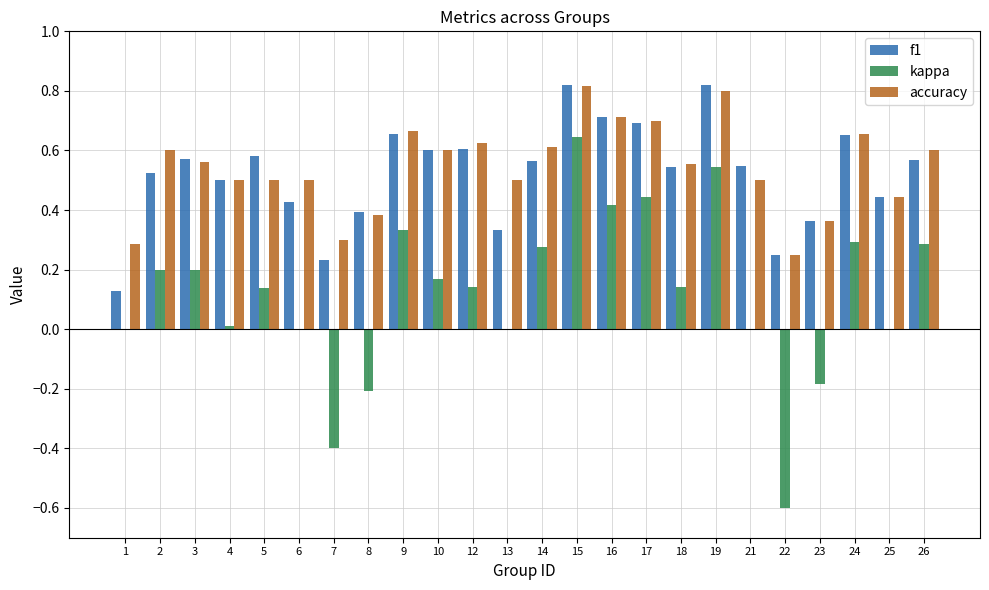

What is the total value across all series at 9?

1.7